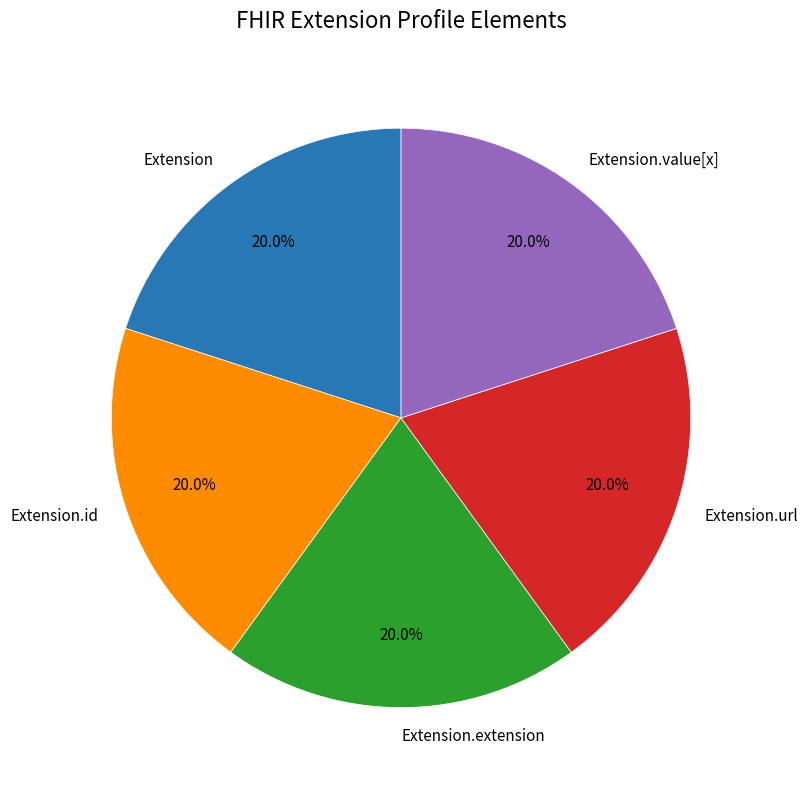

To the nearest percent, what is the average slice percentage?

20%